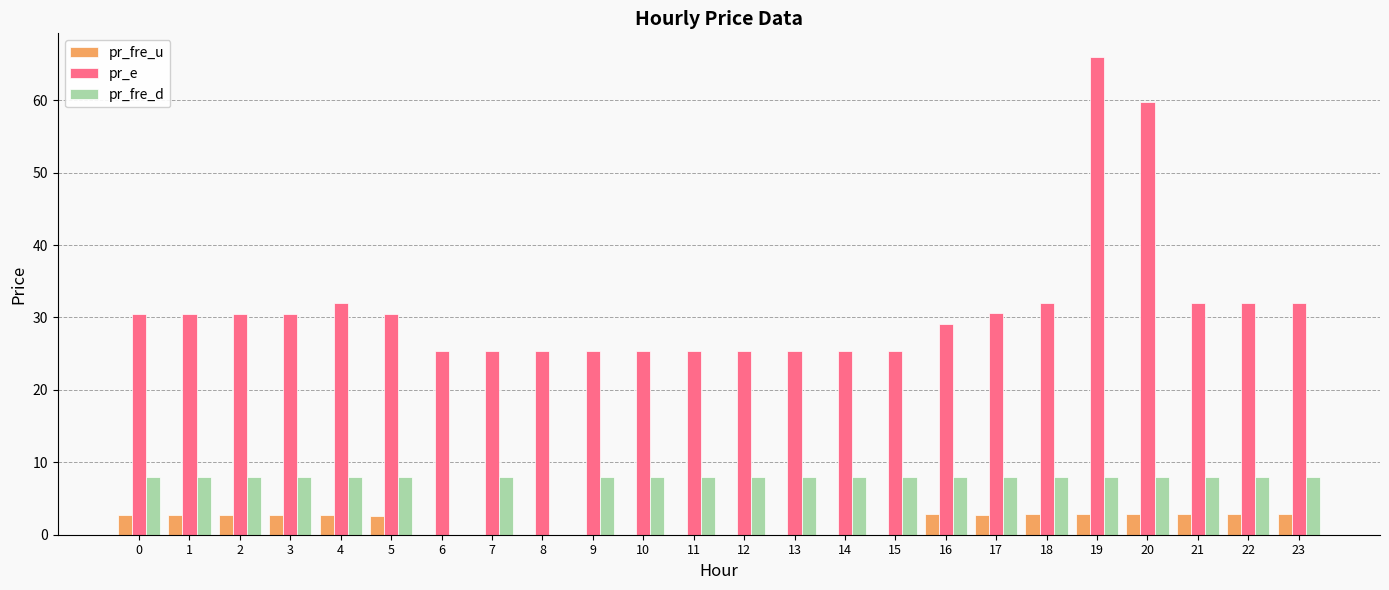

At which category is the sum across all series the highest?

19